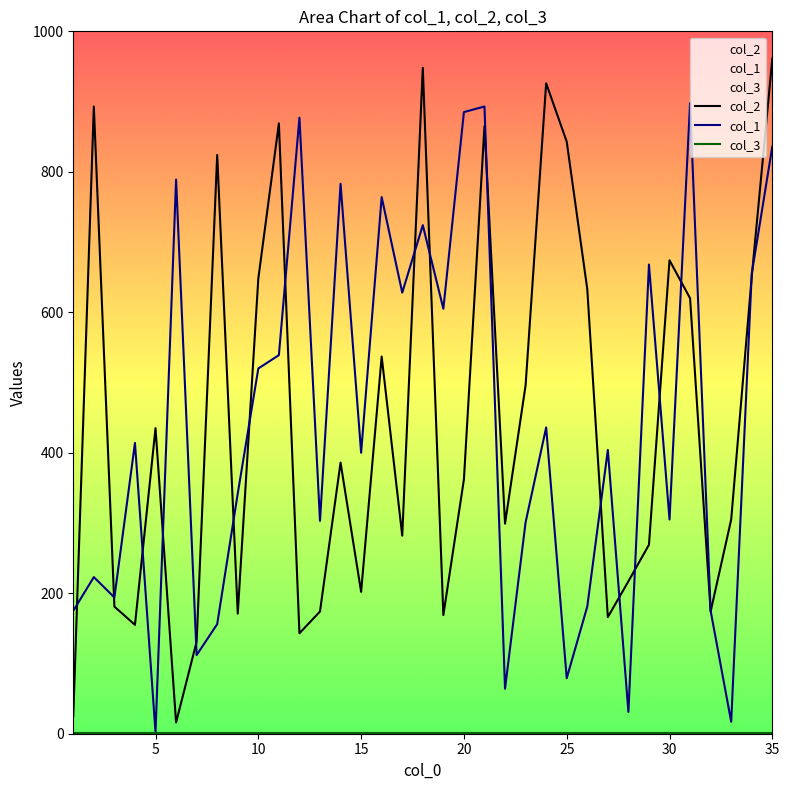

True or false: col_1 has more than 1 points higher than both neighbors.

True